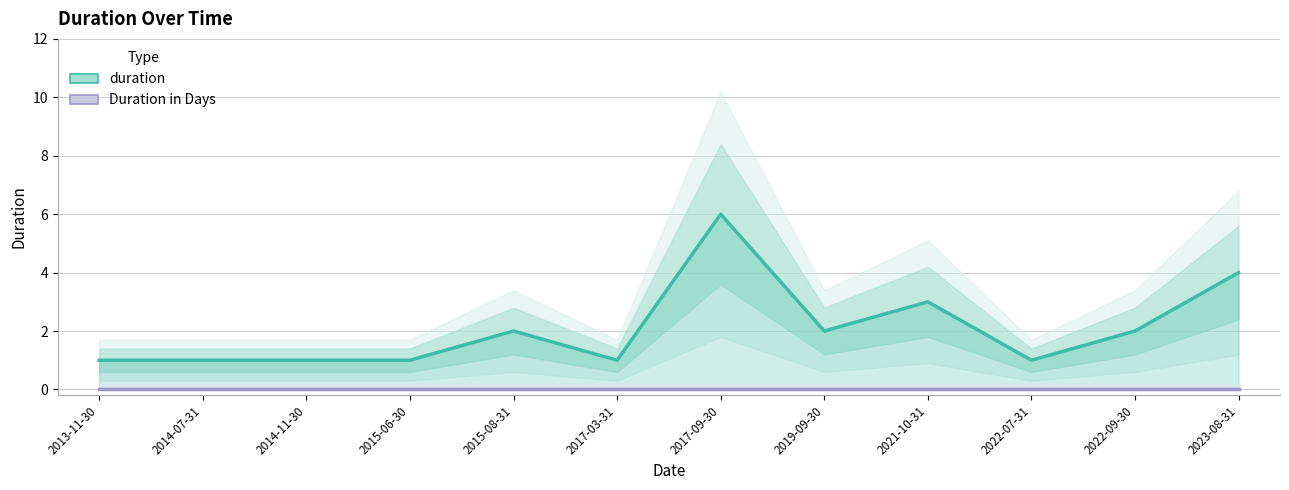

What is the label of the 12th point from the right?

2013-11-30